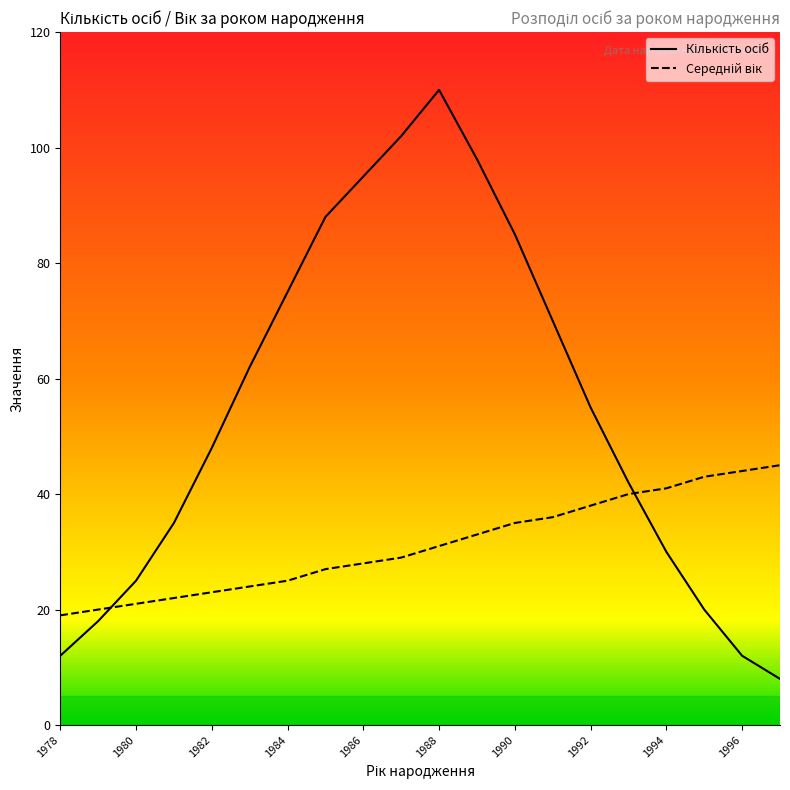

True or false: Середній вік has more than 2 interior local peaks.

False